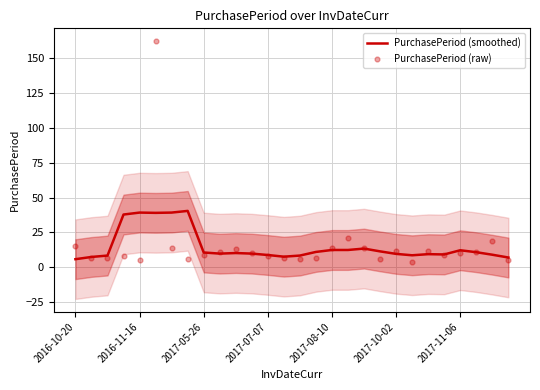

Which series contains the lowest Y value?

PurchasePeriod (raw)